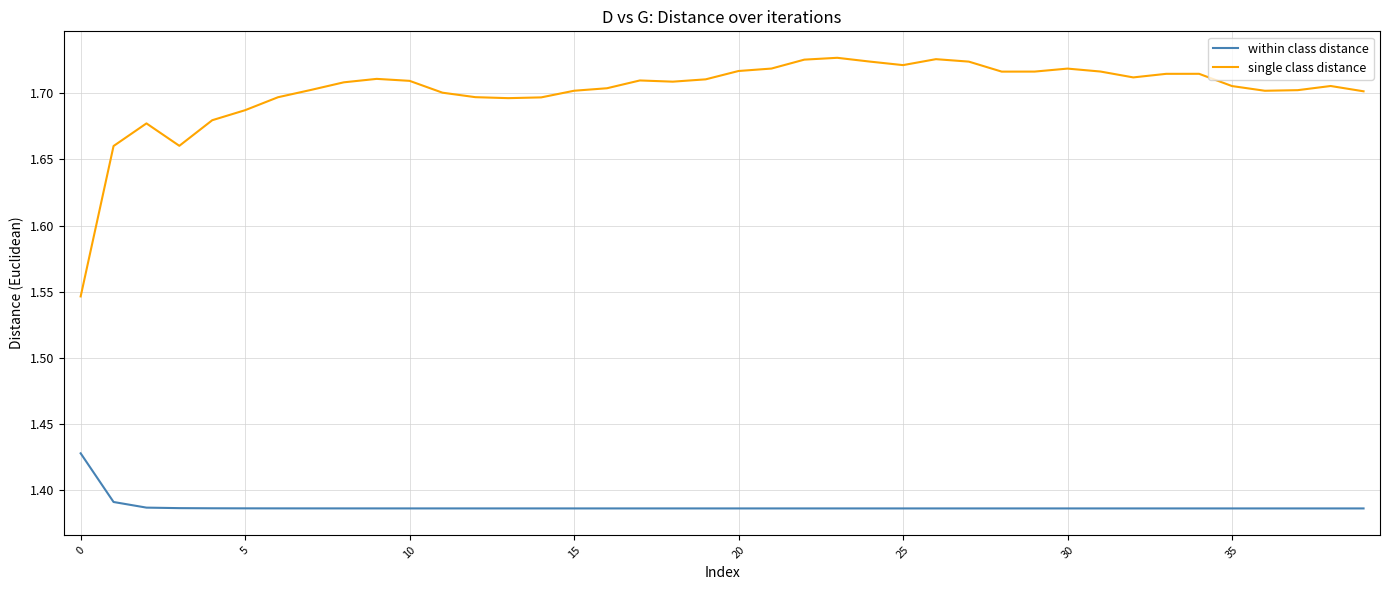

Which series has the widest spread of values?

single class distance